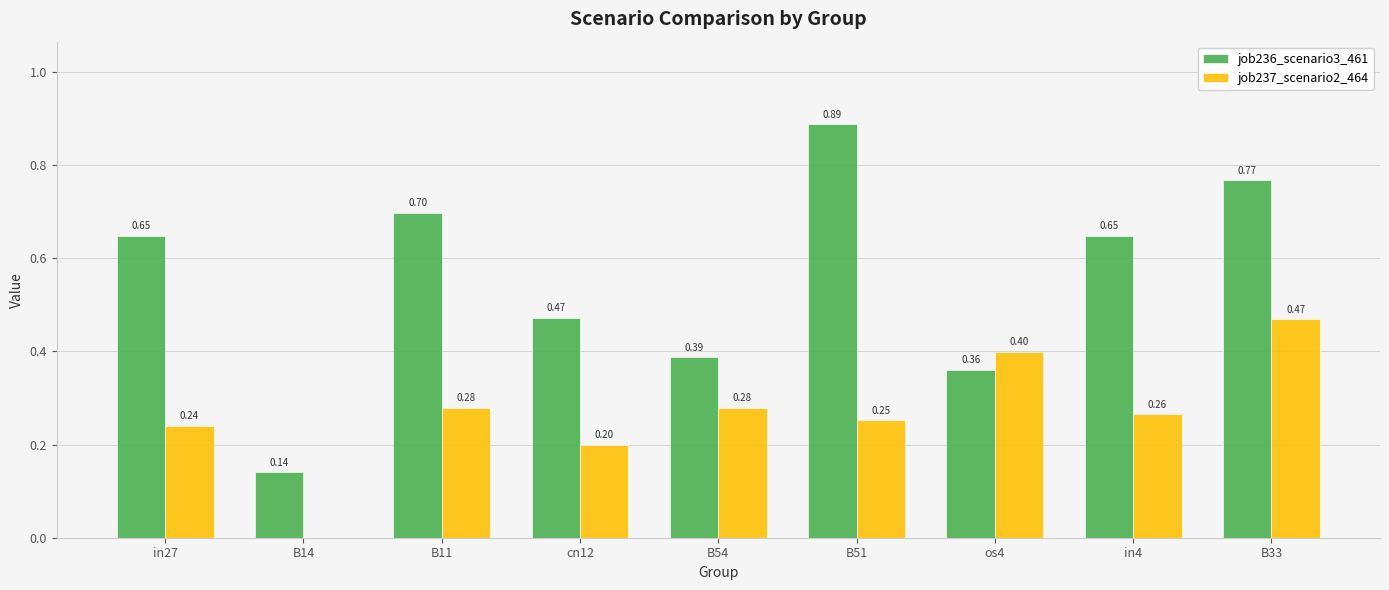

What are all the series names shown in the legend?

job236_scenario3_461, job237_scenario2_464